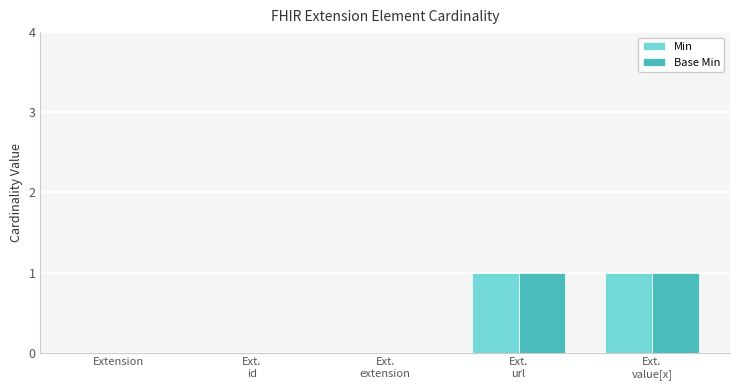

Reading right to left, list all the values displayed in this chart.

Min: Ext.
value[x]=1	Ext.
url=1	Ext.
extension=0	Ext.
id=0	Extension=0
Base Min: Ext.
value[x]=1	Ext.
url=1	Ext.
extension=0	Ext.
id=0	Extension=0